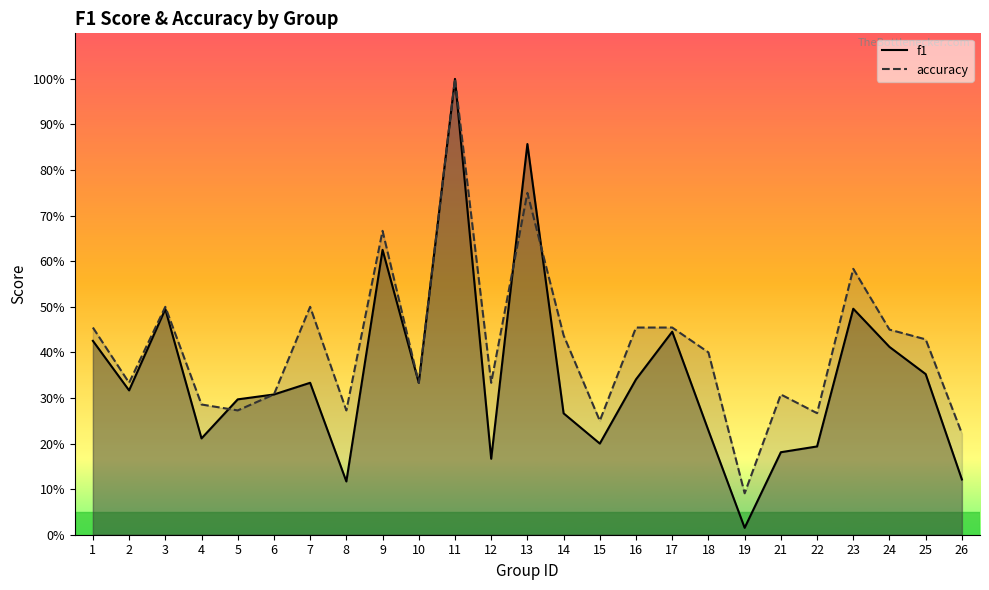

True or false: accuracy has a value of 0.3 at 6.

True